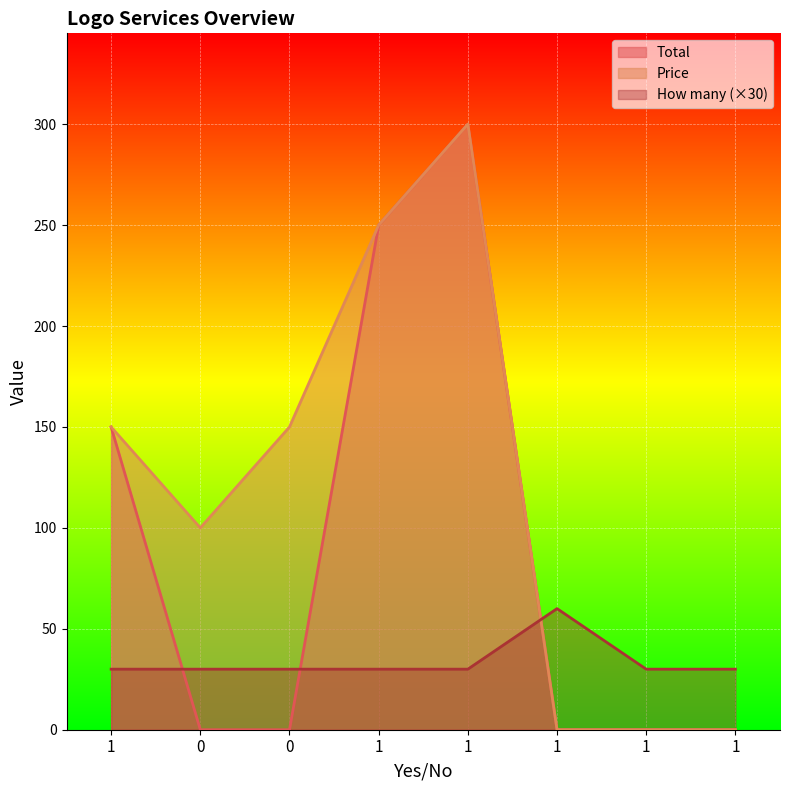

Where is Total nearest to the value 150?

1